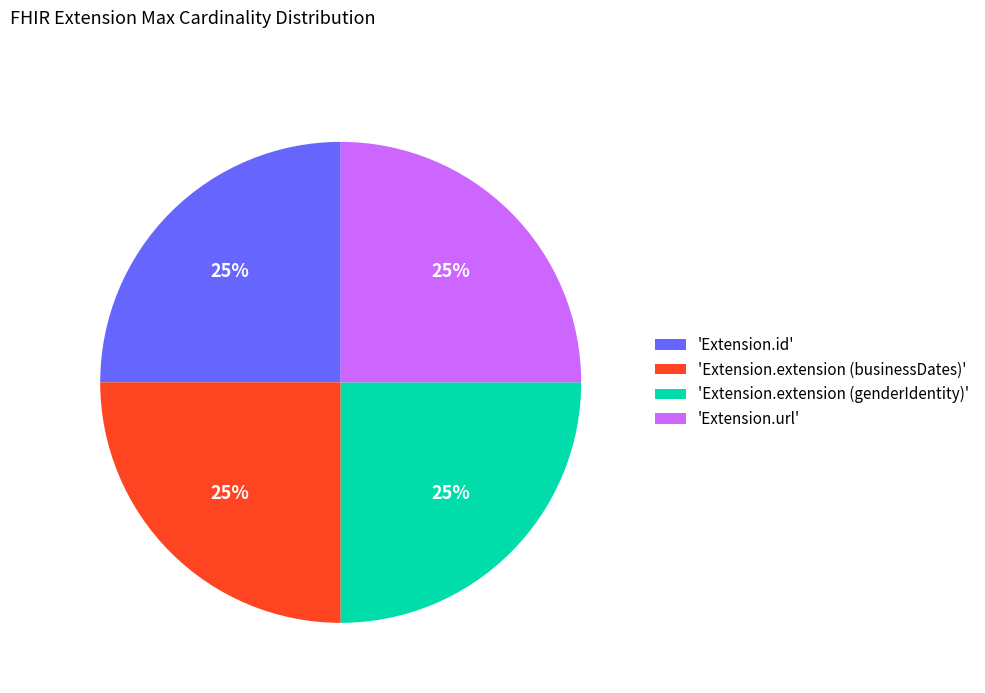

Is it true that 'Extension.id' is 25% of the pie?

True